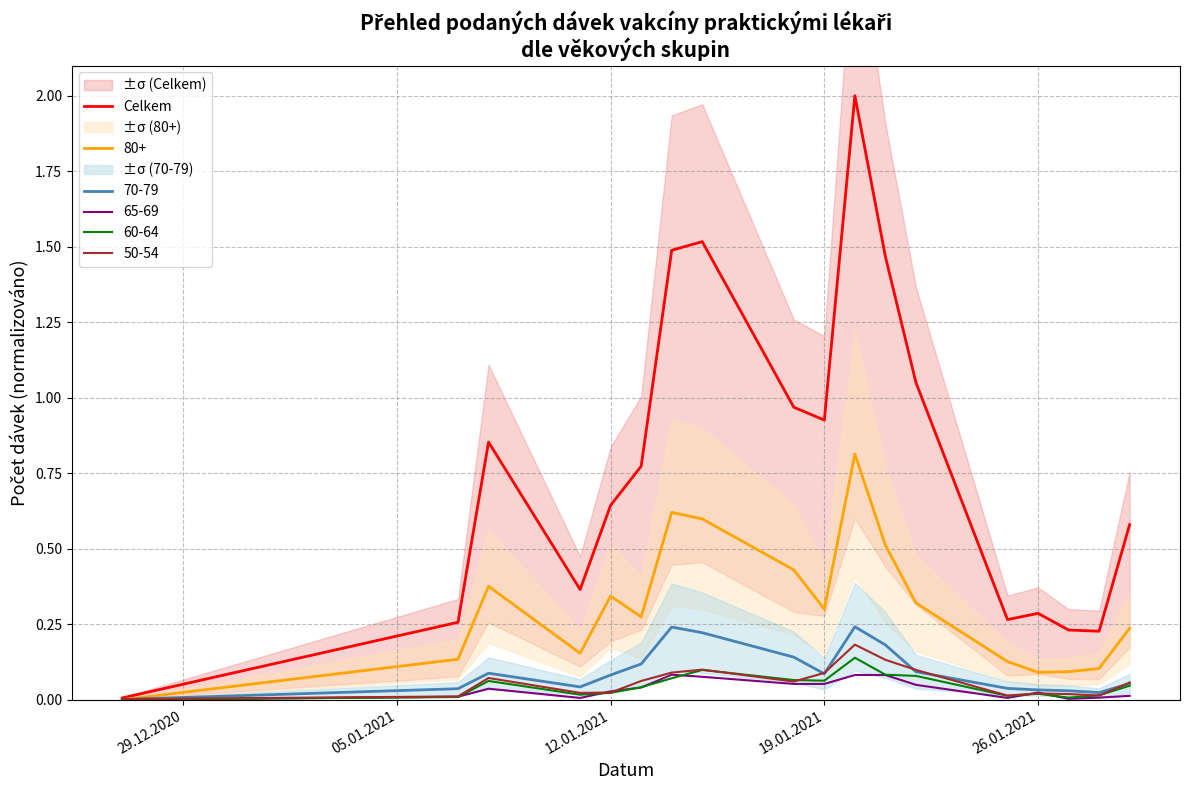

How many interior local valleys (lower than both neighbors) does the data have?

4